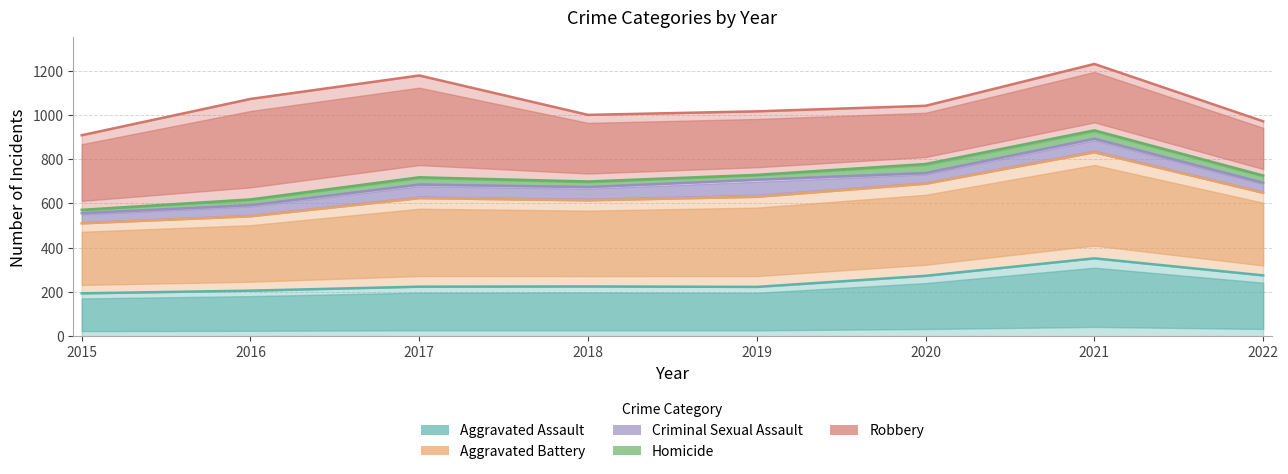

Where is the first local minimum for Aggravated Battery?

2018